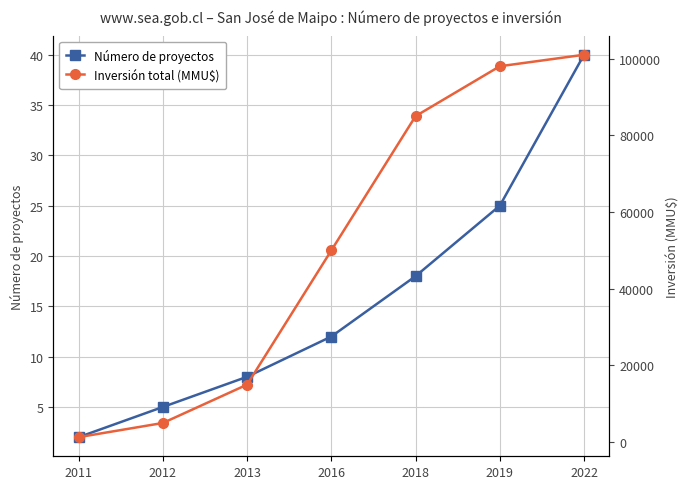

Is this an area chart (filled region under the line)?

No